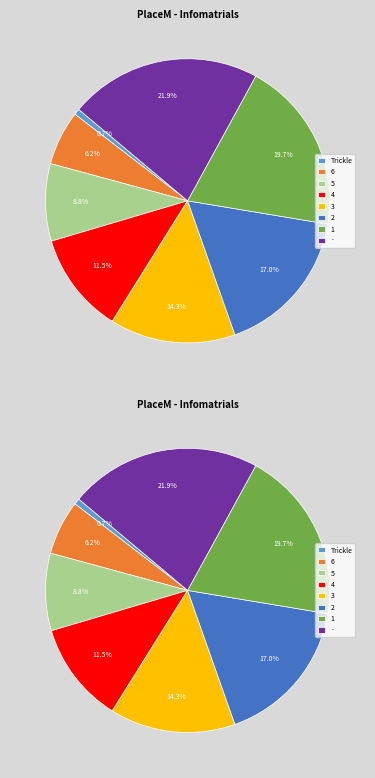

How many slices are in this pie chart?

8